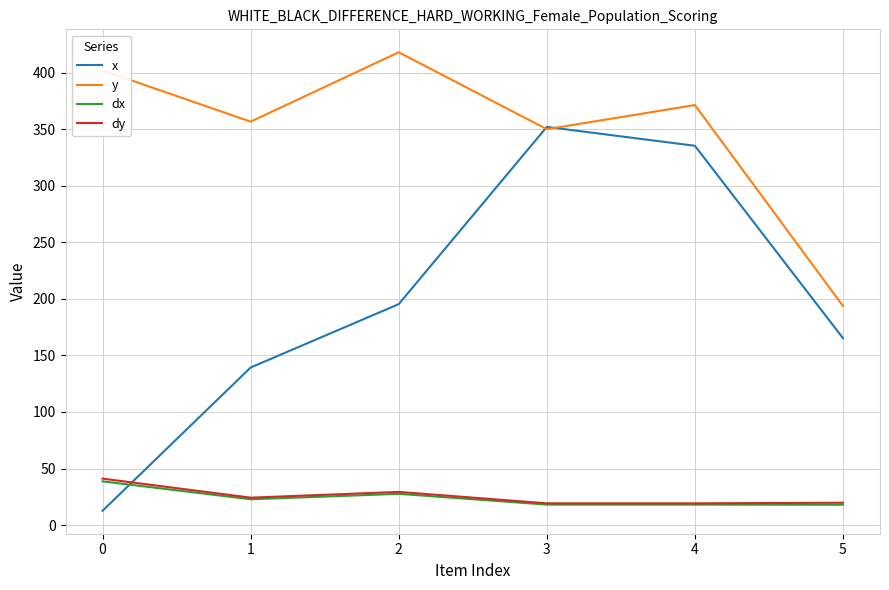

What are all the series names shown in the legend?

x, y, dx, dy